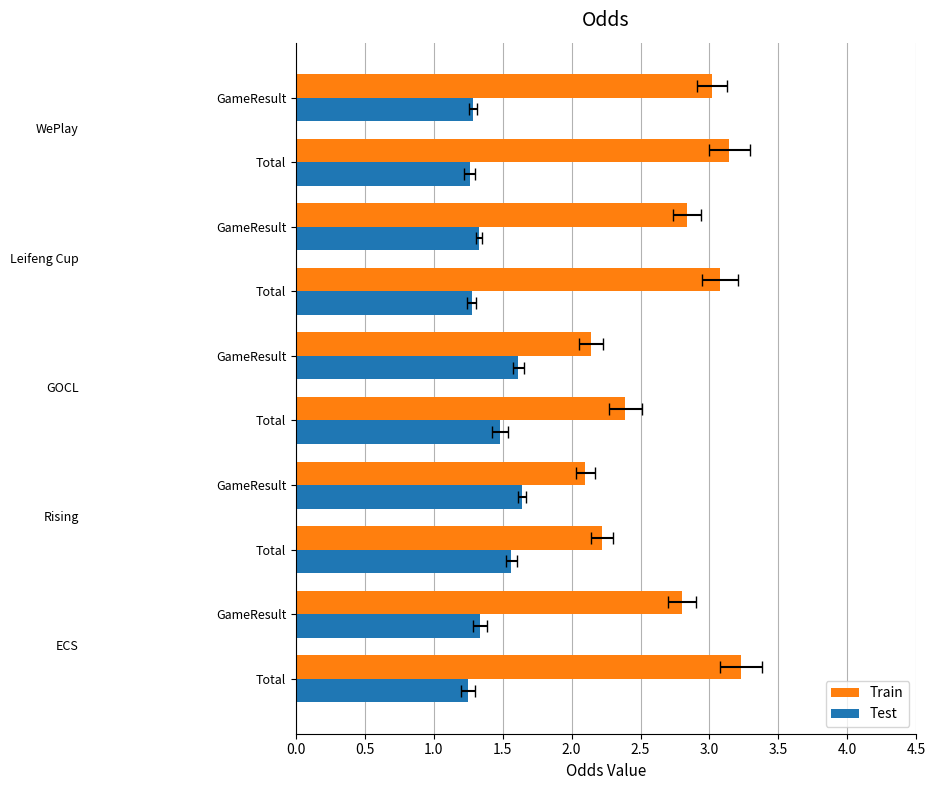

Rank the series at 4.0 from highest to lowest value.

Train, Test